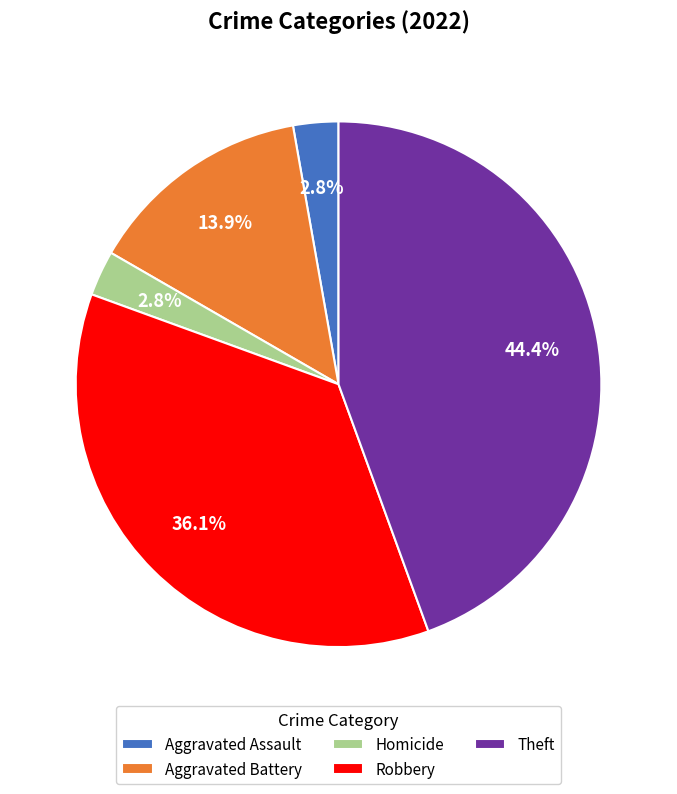

Between Theft and Aggravated Assault, which is larger?

Theft